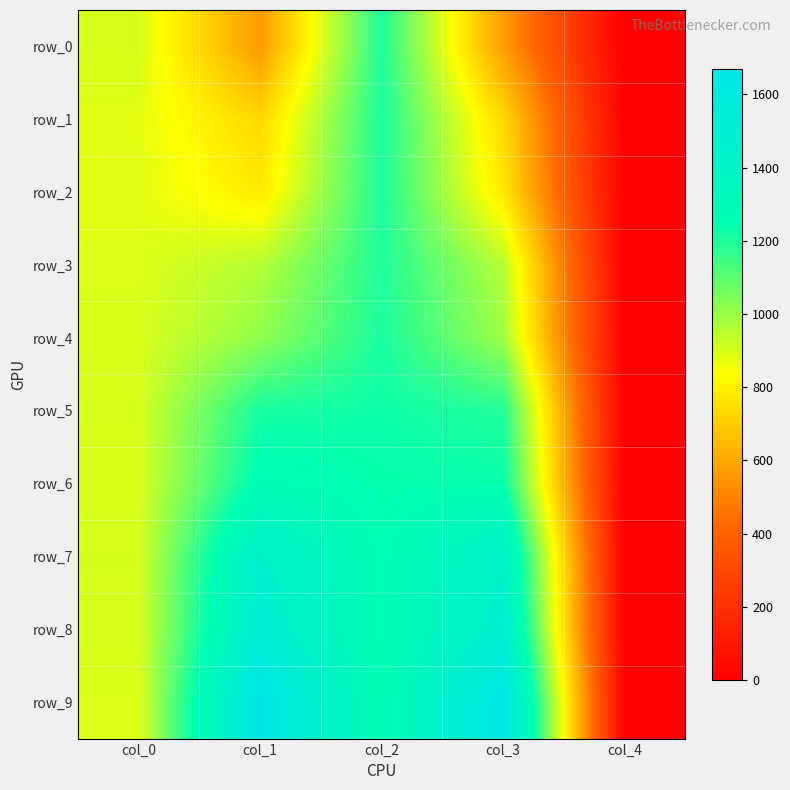

Is the value of row_8 at col_1 greater than the value of row_5 at col_2?

Yes